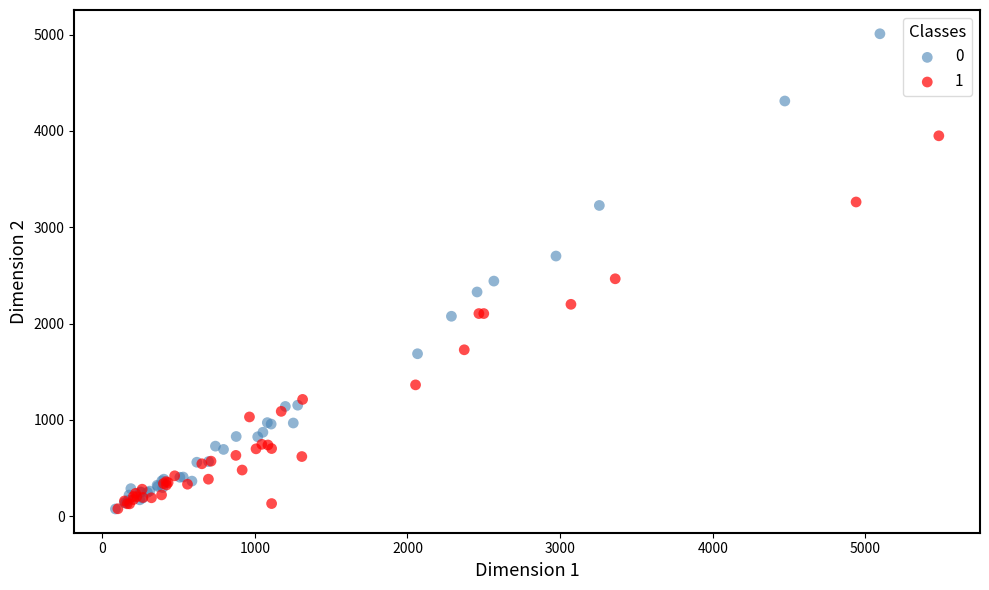

Which series contains the highest Y value?

0